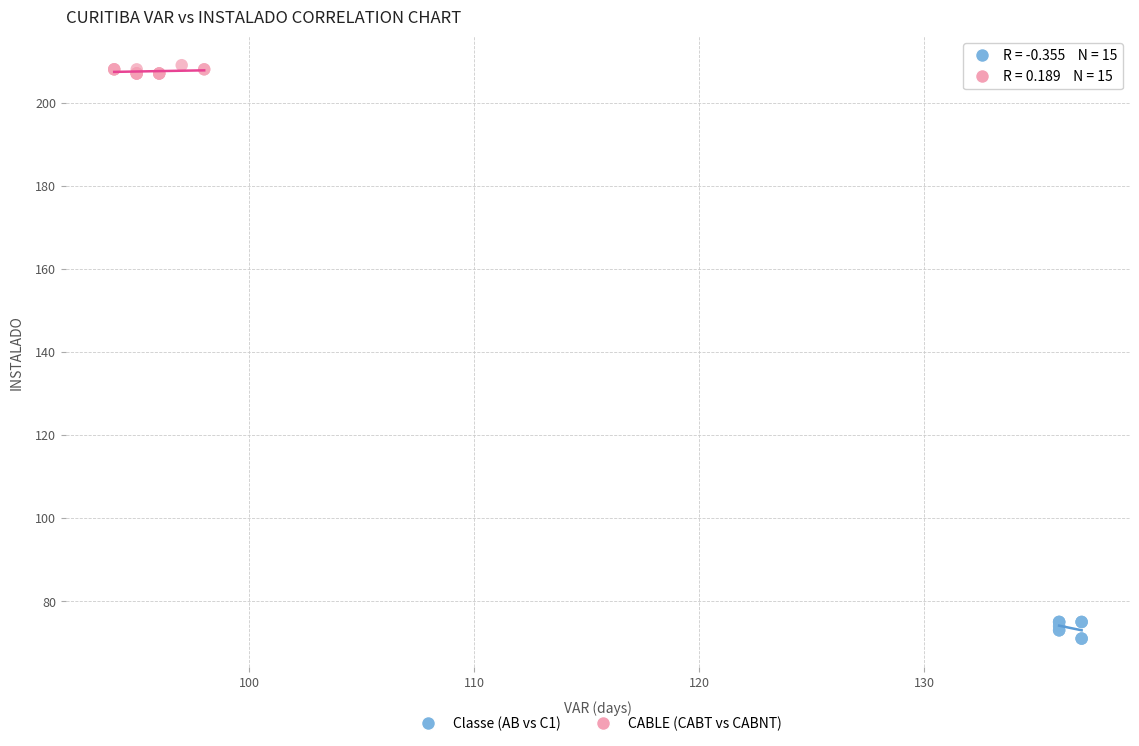

Which series reaches the maximum Y coordinate?

CABLE (CABT vs CABNT)